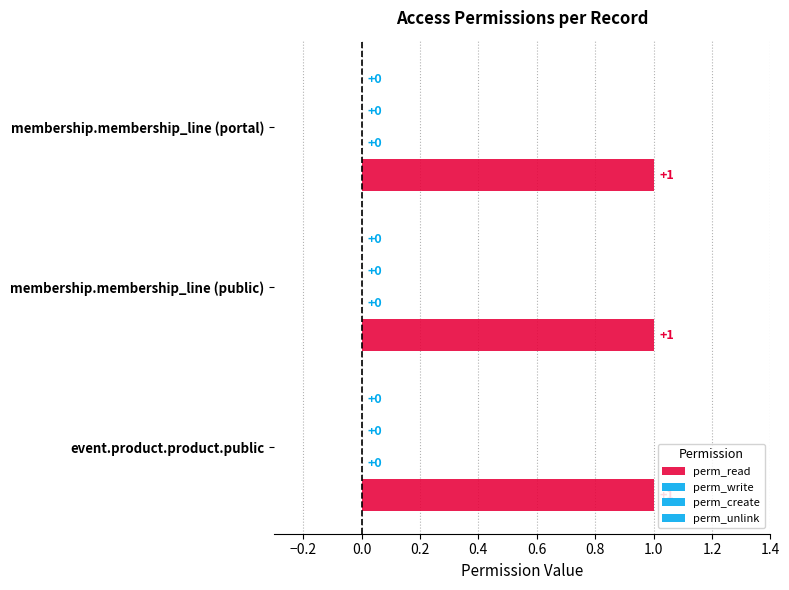

At which category does the chart reach its minimum across all series?

access_membership_product_product_public